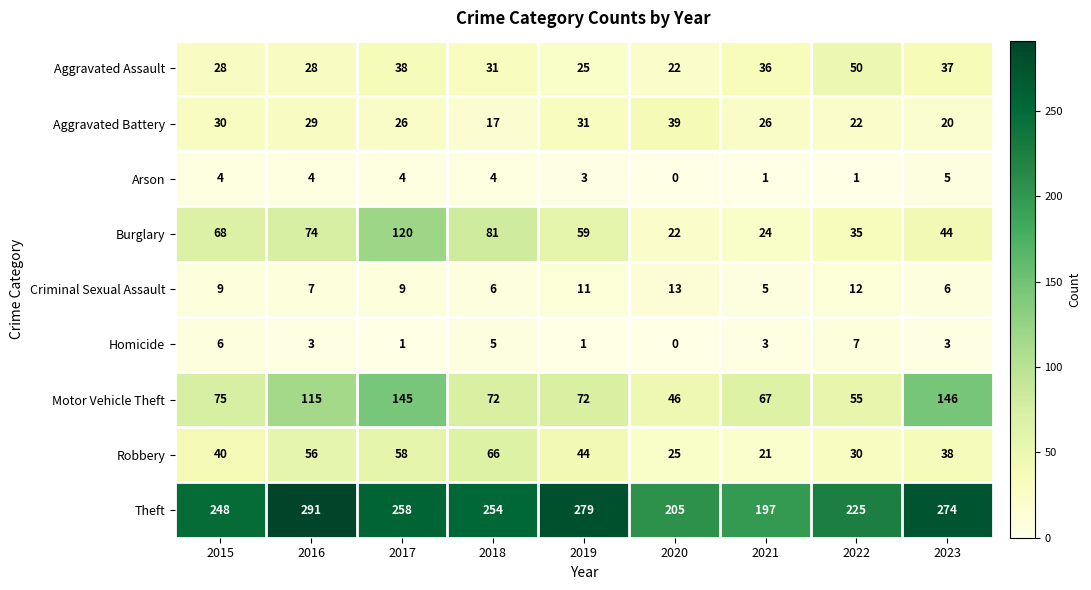

Rank the series by their maximum value, from highest to lowest.

Theft, Motor Vehicle Theft, Burglary, Robbery, Aggravated Assault, Aggravated Battery, Criminal Sexual Assault, Homicide, Arson